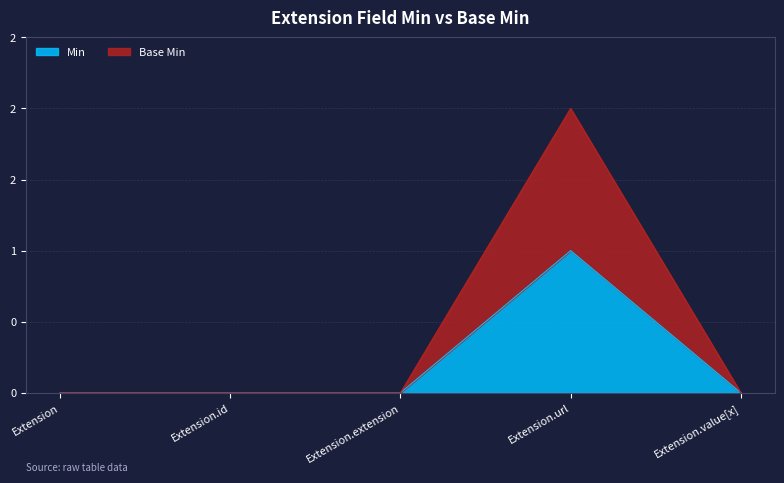

At which label is Base Min closest to 1?

Extension